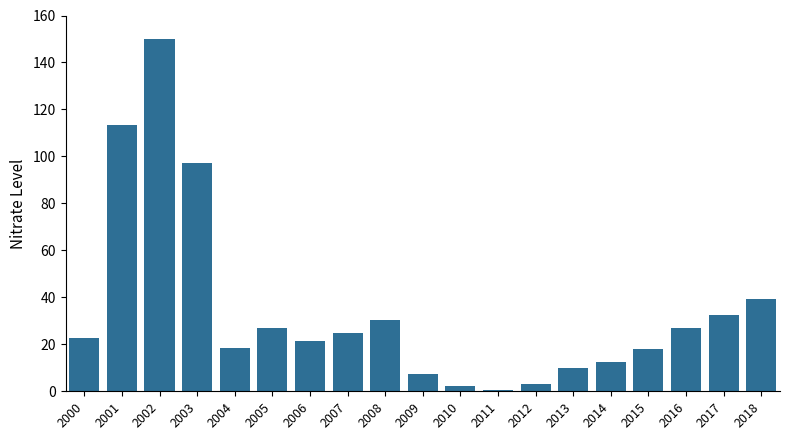

Are the bars horizontal?

No